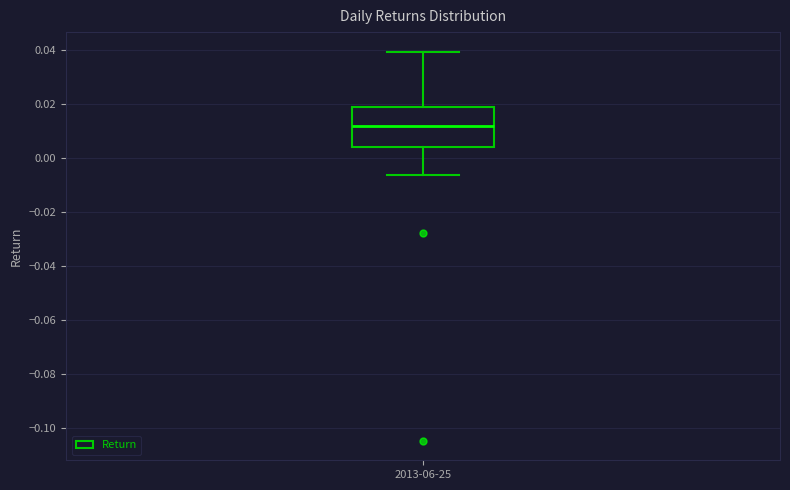

Transcribe this box plot: give where the median line is, the range the box spans, and where the two whiskers end, as read against the y-axis. The values are not printed on the chart, so give them approximately, as read against the axis.

median 0.012, box 0.004 to 0.020, whiskers -0.006 to 0.040